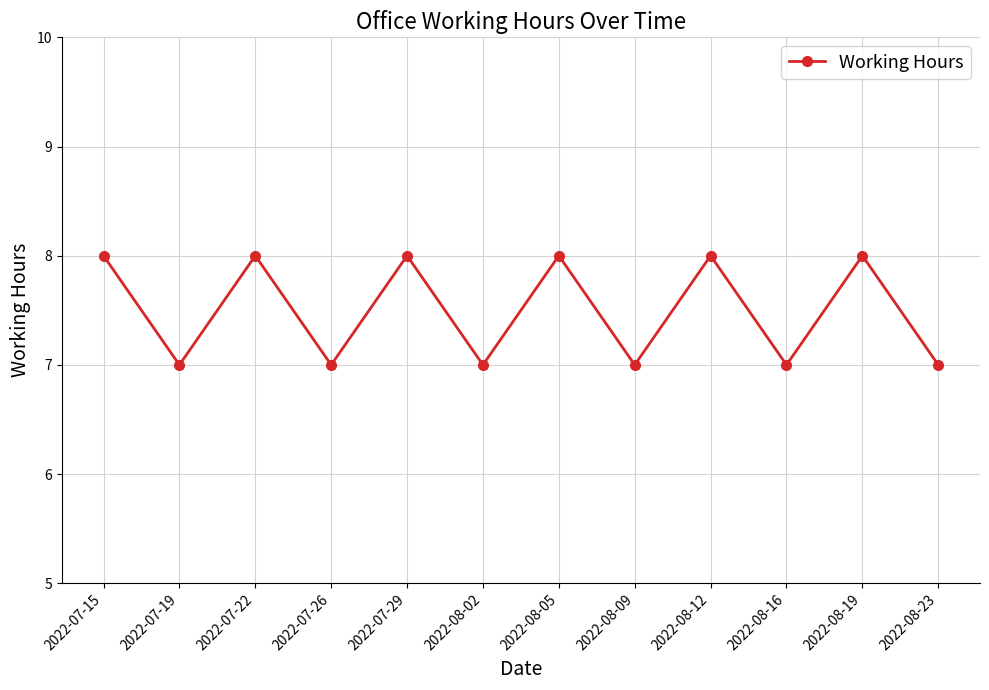

How many values are between 7 and 8?

12